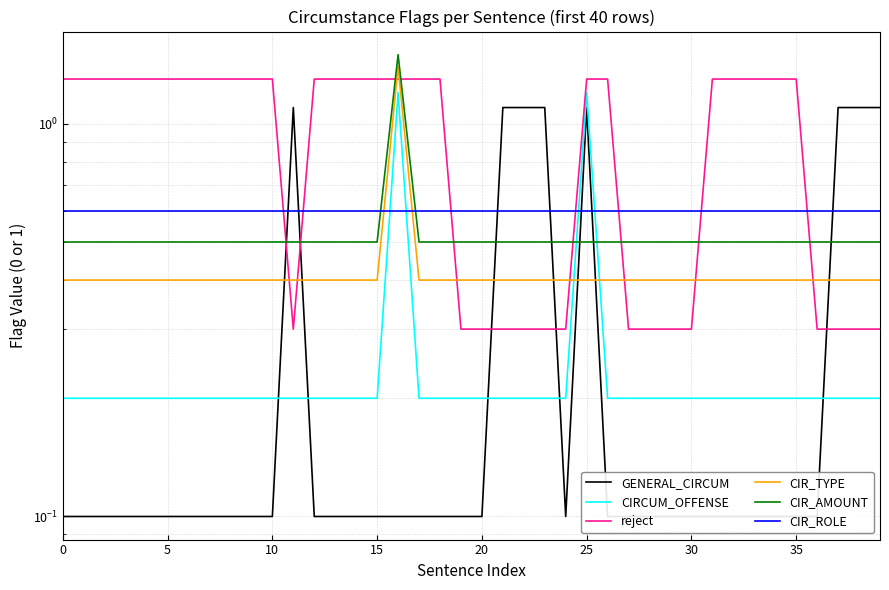

Count the reject values in the range 0 to 1.

15